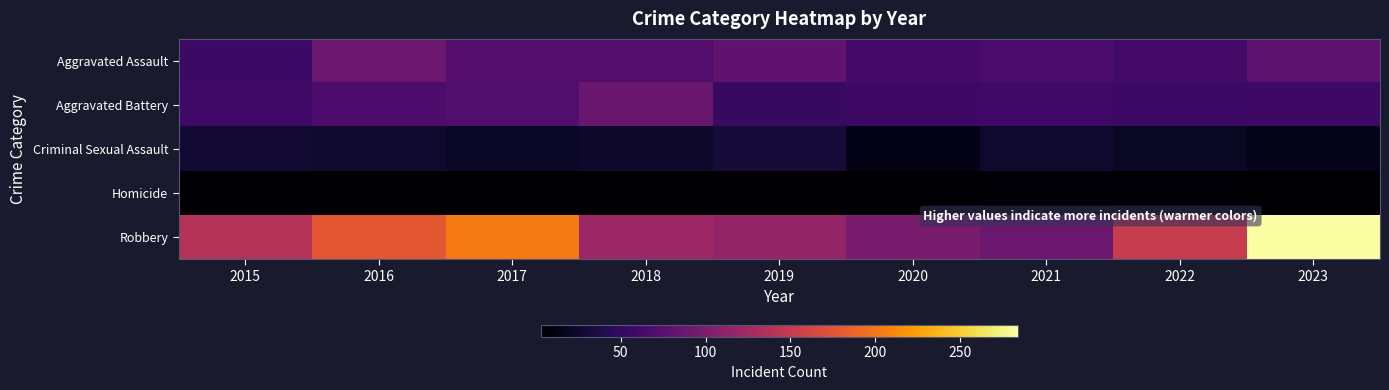

Reading right to left, list all the values displayed in this chart.

Aggravated Assault: 2023=78	2022=61	2021=66	2020=62	2019=80	2018=72	2017=72	2016=88	2015=56
Aggravated Battery: 2023=57	2022=56	2021=60	2020=57	2019=53	2018=86	2017=71	2016=66	2015=60
Criminal Sexual Assault: 2023=16	2022=21	2021=26	2020=15	2019=31	2018=24	2017=22	2016=26	2015=29
Homicide: 2023=3	2022=7	2021=6	2020=5	2019=4	2018=4	2017=4	2016=4	2015=5
Robbery: 2023=284	2022=151	2021=88	2020=97	2019=116	2018=121	2017=202	2016=178	2015=139